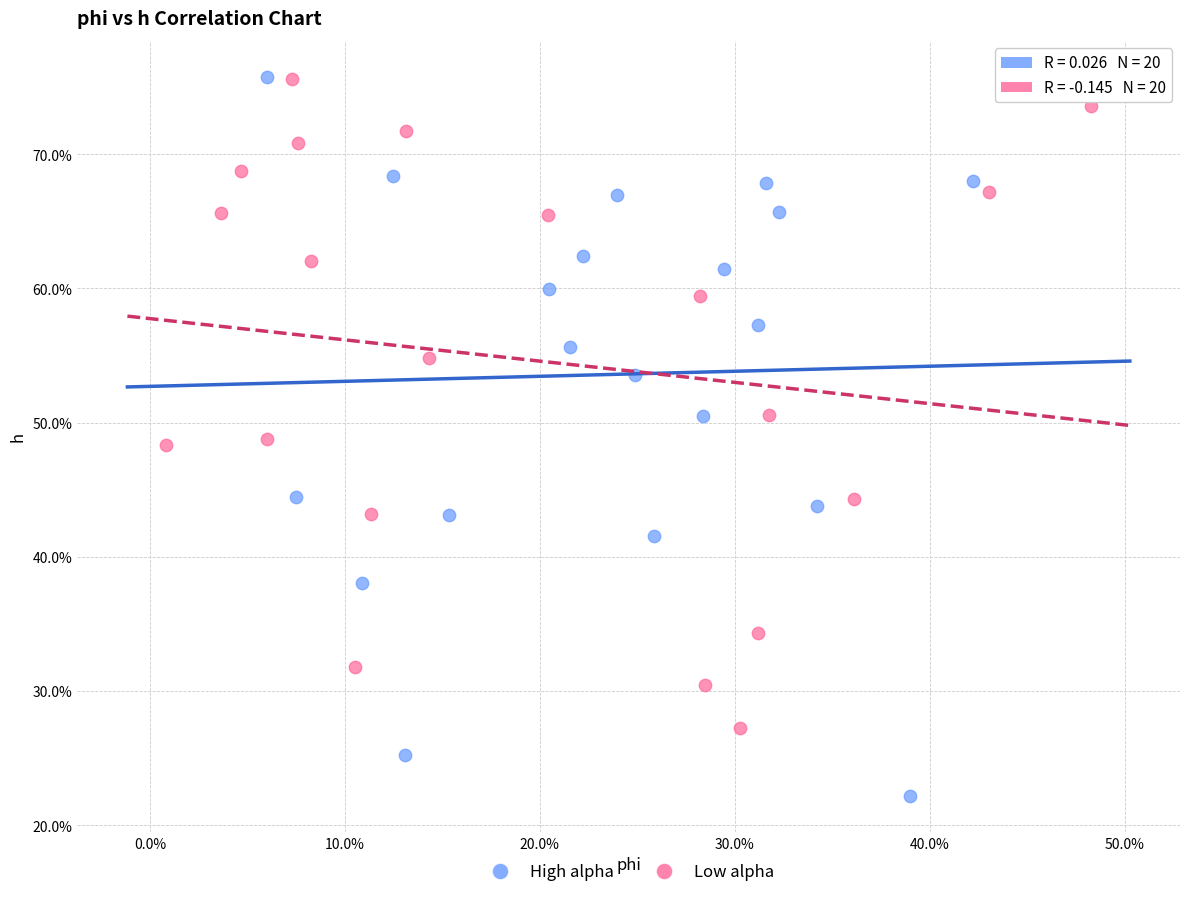

Which series has the widest spread of Y values?

High alpha